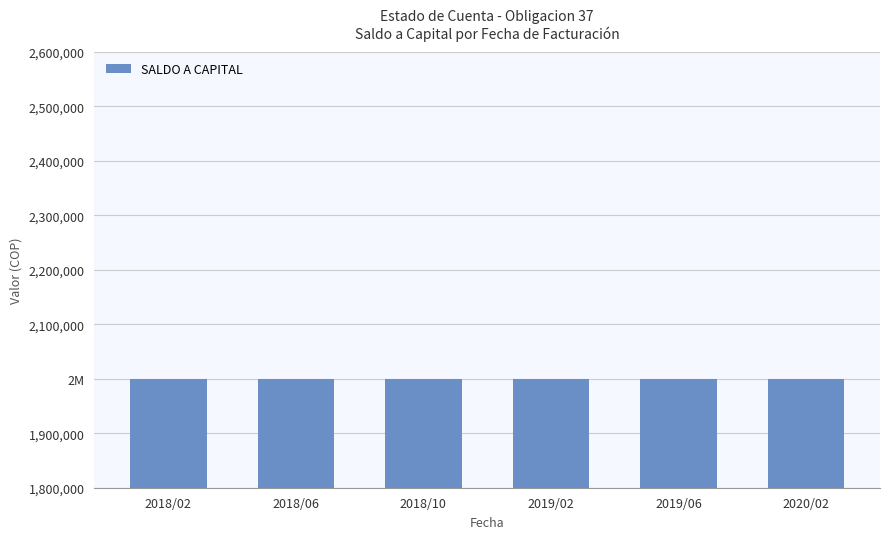

Which category has the lowest value across all series?

2018/02